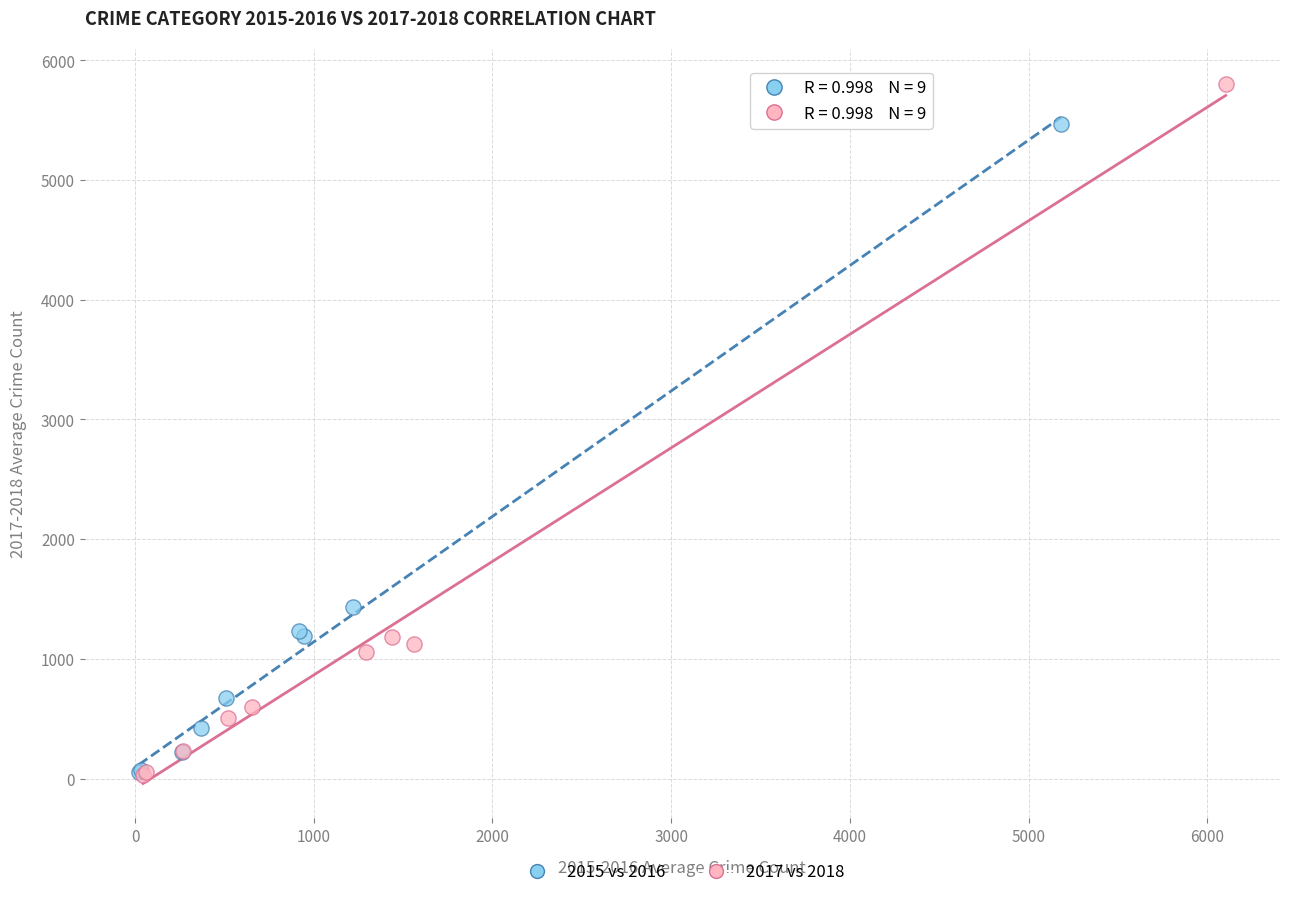

Which series has the largest Y range (max minus min)?

2017 vs 2018